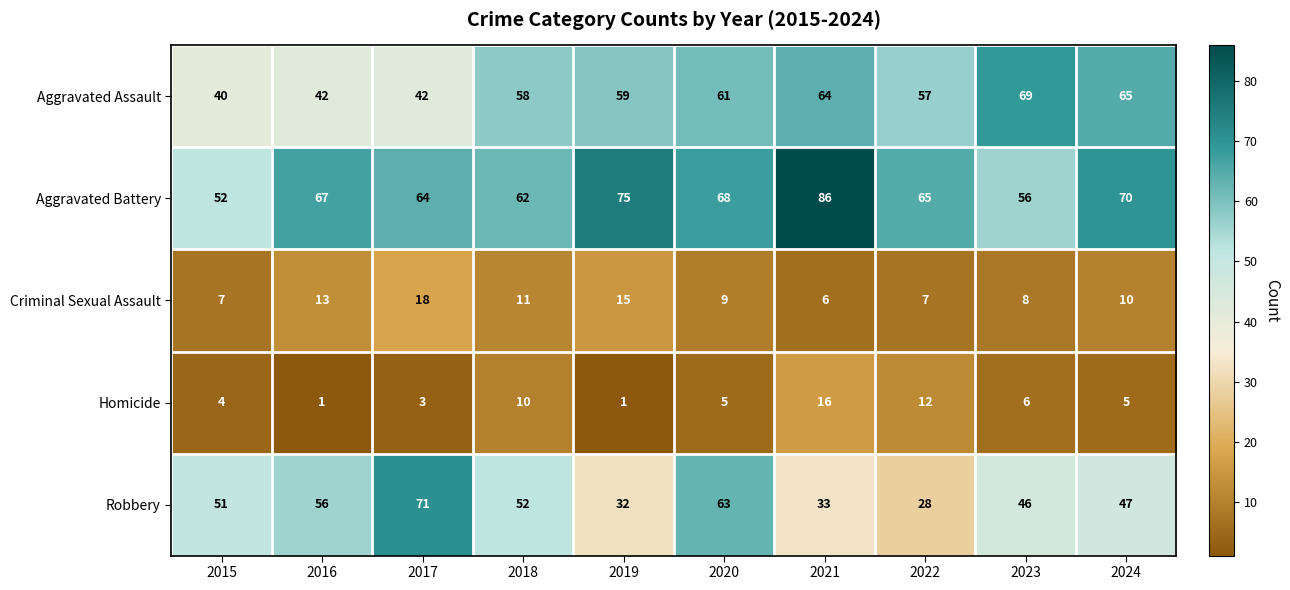

The Aggravated Battery series shows 62 at 2018. True or false?

True